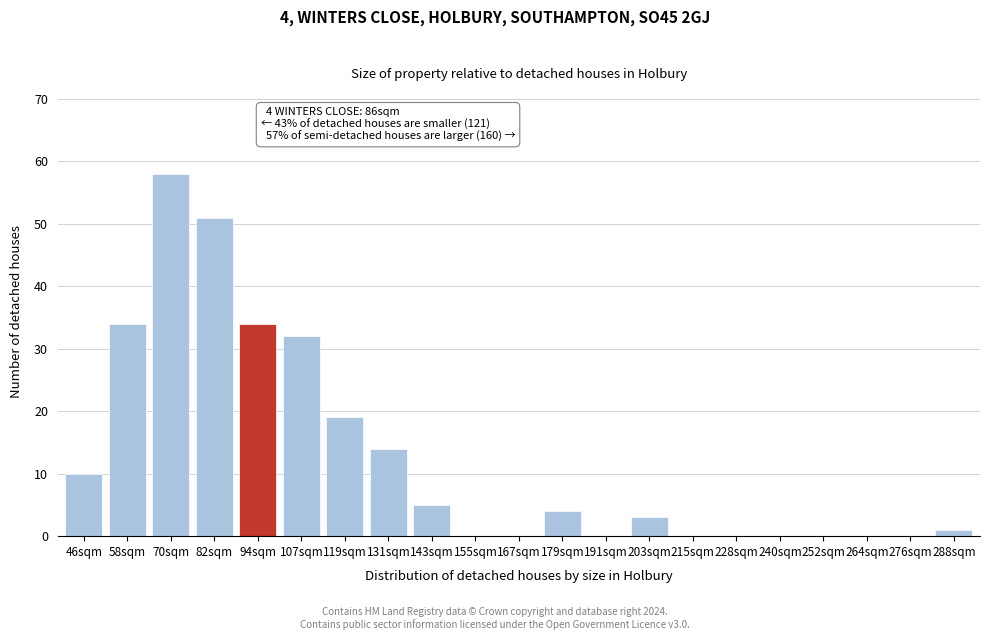

Reading right to left, list all the values displayed in this chart.

288sqm=1	276sqm=0	264sqm=0	252sqm=0	240sqm=0	228sqm=0	215sqm=0	203sqm=3	191sqm=0	179sqm=4	167sqm=0	155sqm=0	143sqm=5	131sqm=14	119sqm=19	107sqm=32	94sqm=34	82sqm=51	70sqm=58	58sqm=34	46sqm=10